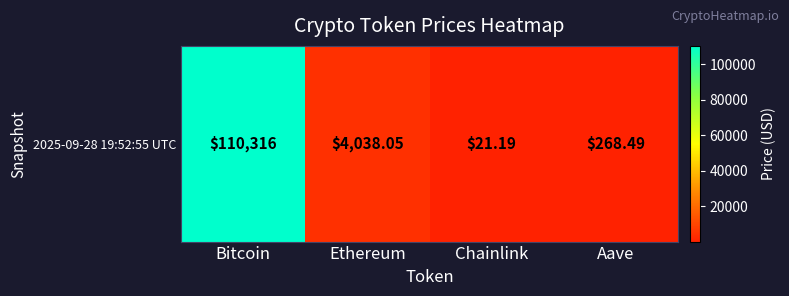

Which has a higher value, Aave or Ethereum?

Ethereum